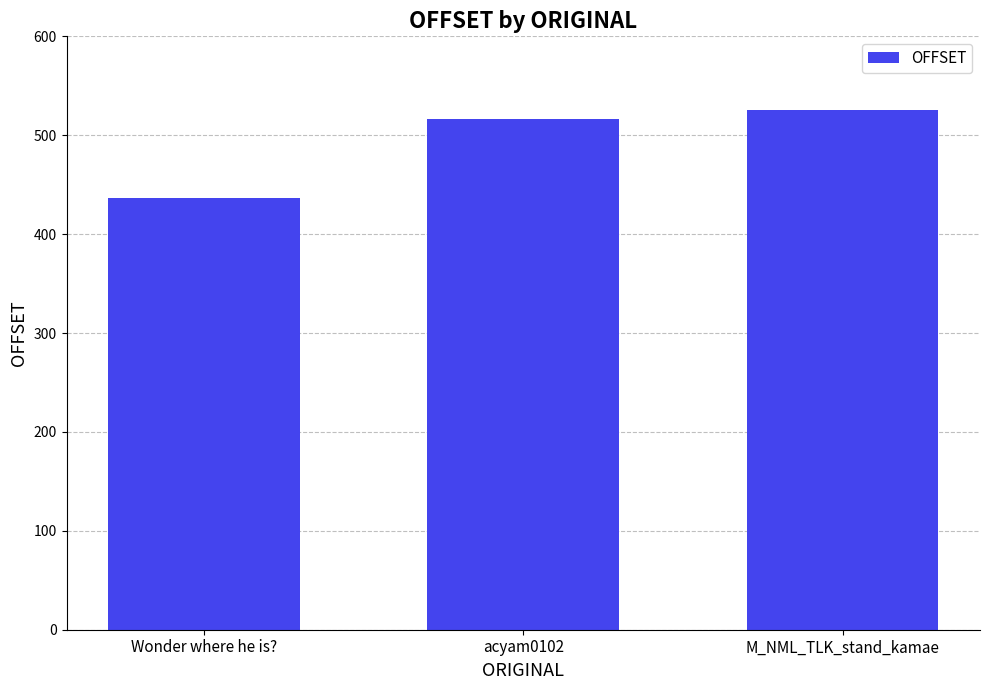

Rank the categories by value from highest to lowest.

M_NML_TLK_stand_kamae, acyam0102, Wonder where he is?